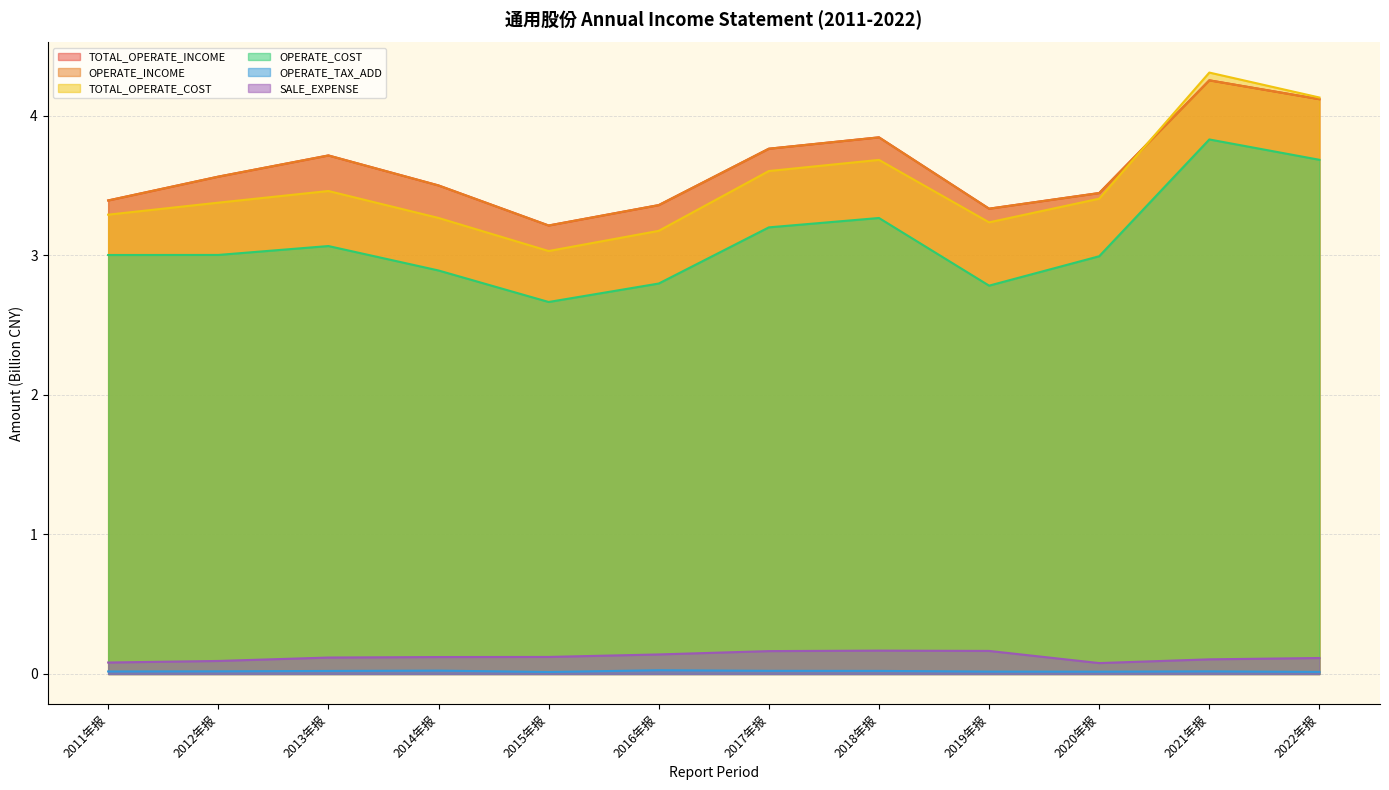

How many lines are shown in the chart?

6